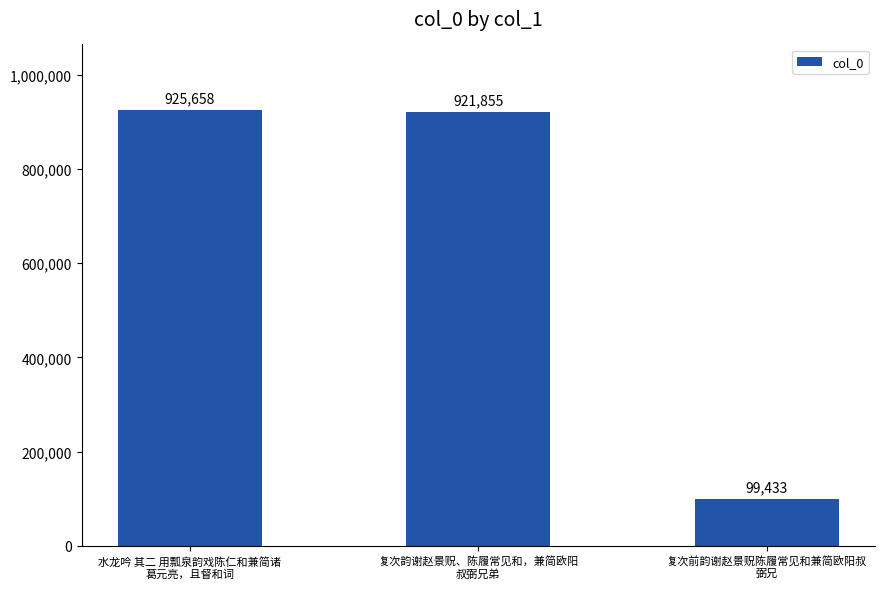

Rank the categories by value from lowest to highest.

复次前韵谢赵景贶陈履常见和兼简欧阳叔
弼兄, 复次韵谢赵景贶、陈履常见和，兼简欧阳
叔弼兄弟, 水龙吟 其二 用瓢泉韵戏陈仁和兼简诸
葛元亮，且督和词